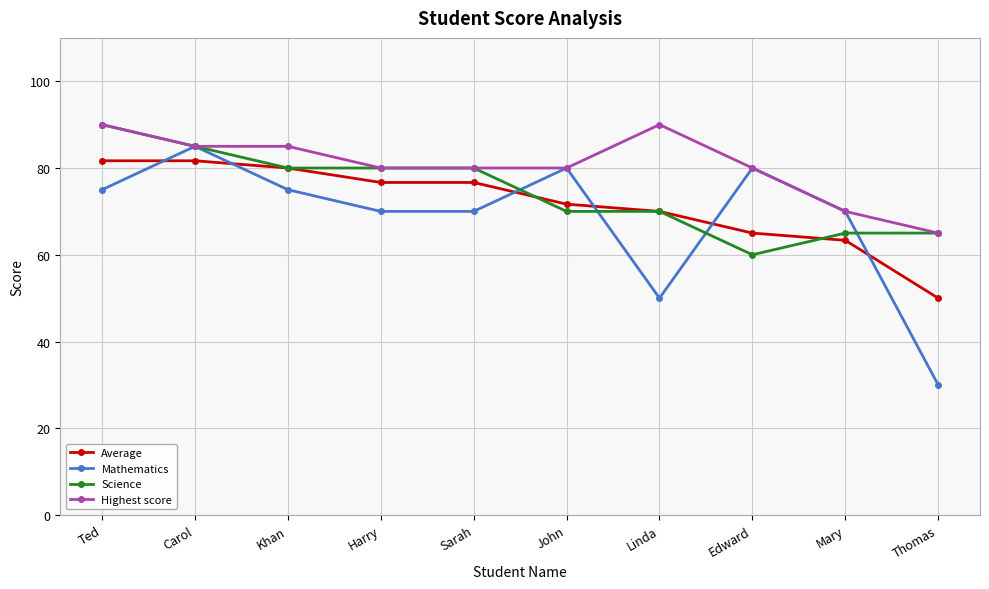

What is the sum of all Mathematics values?

685.0